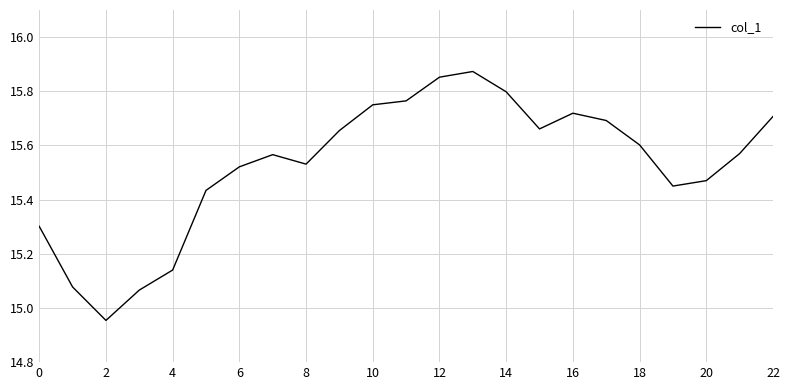

What is the difference between the maximum and minimum values?

0.9